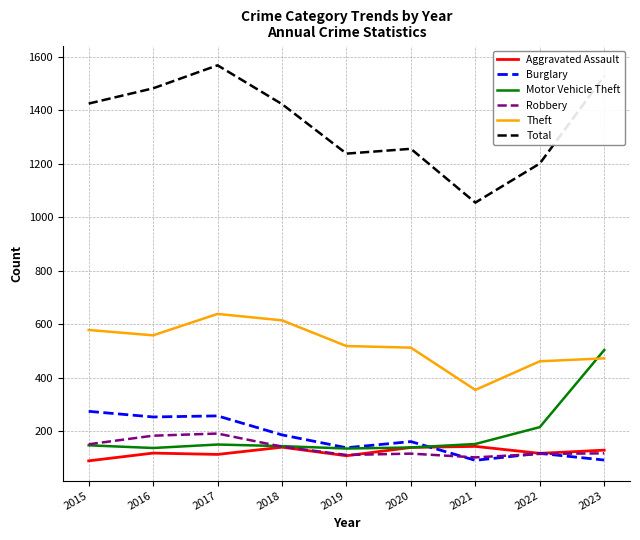

Which series has the widest spread of values?

Total